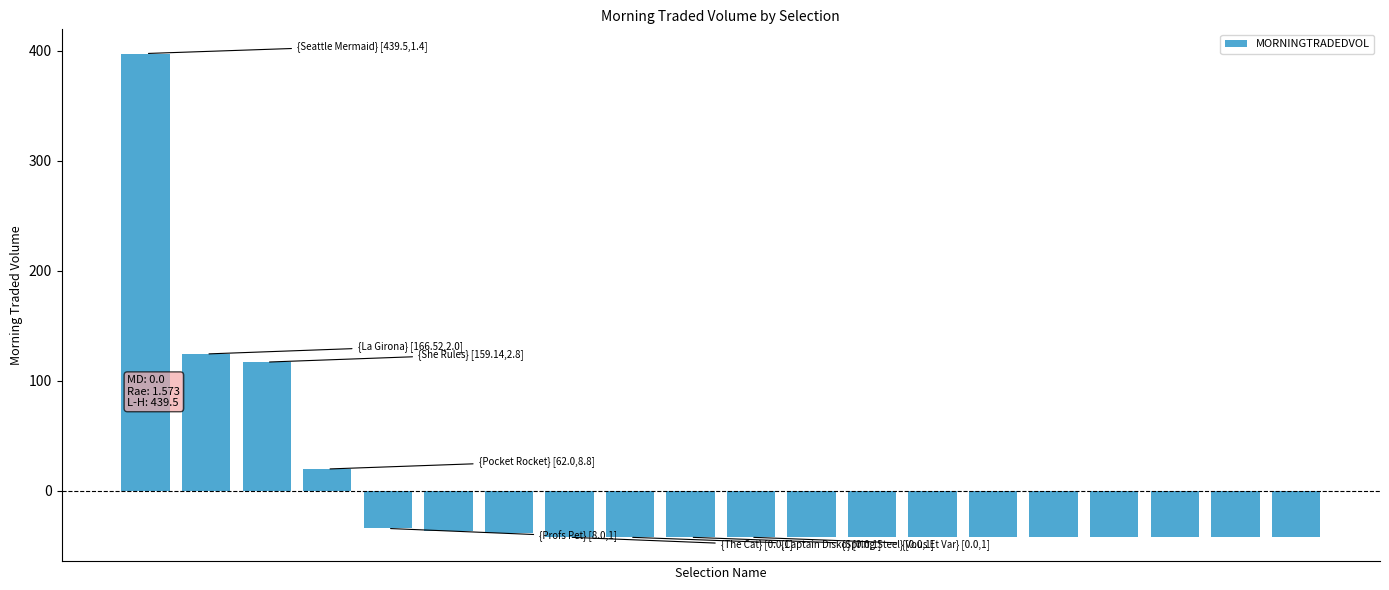

What is the greatest value displayed?

397.3